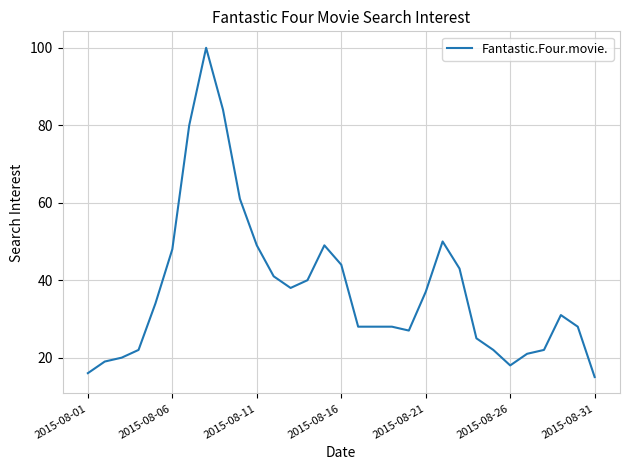

What is the maximum value shown in the chart?

100